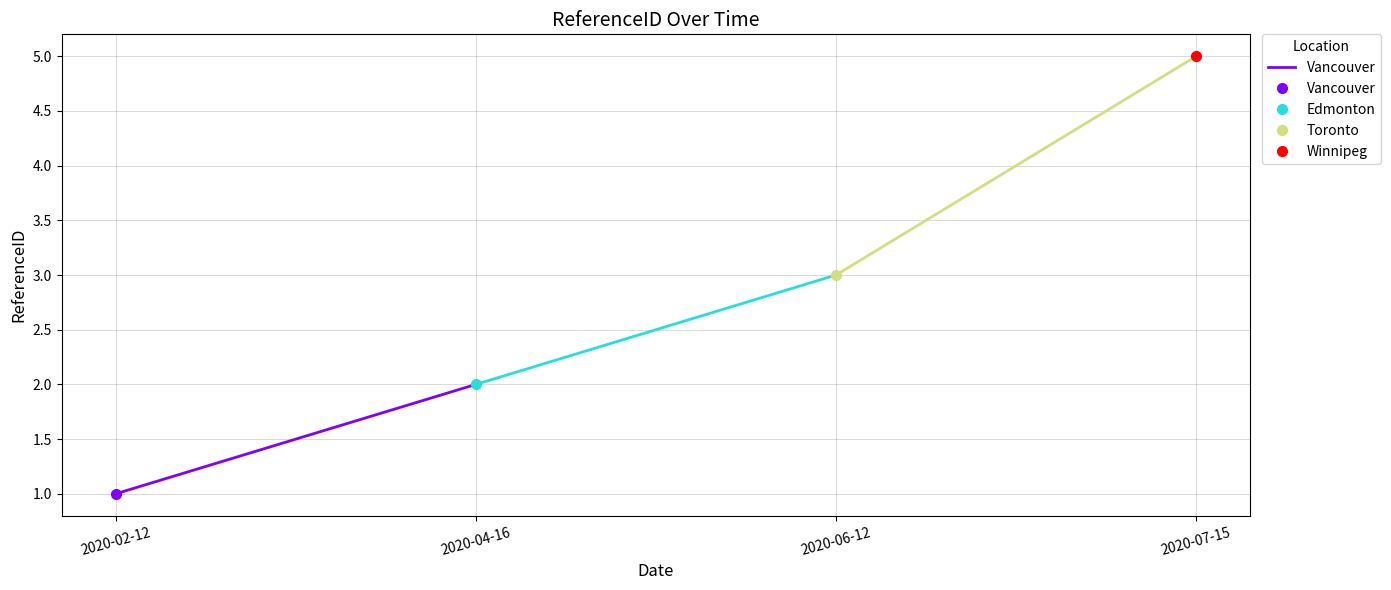

Which category has the highest value across all series?

2020-04-16